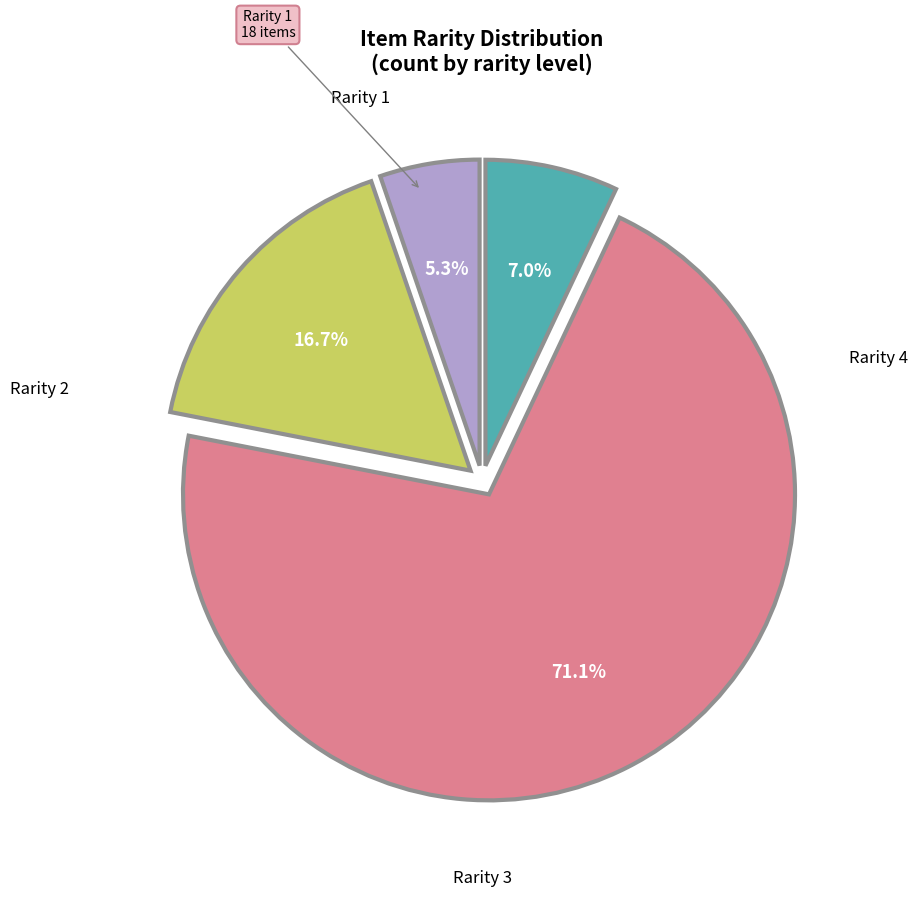

Does any single category account for the majority?

Yes